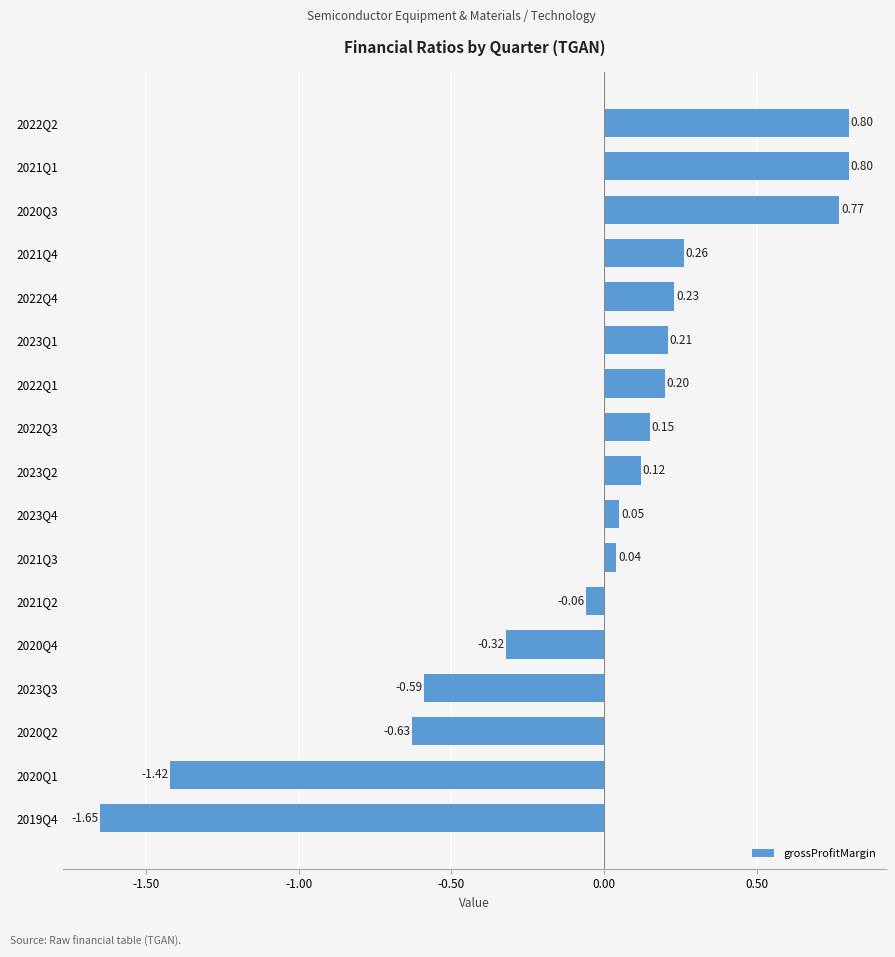

Between 2020Q4 and 2023Q2, which is larger?

2023Q2